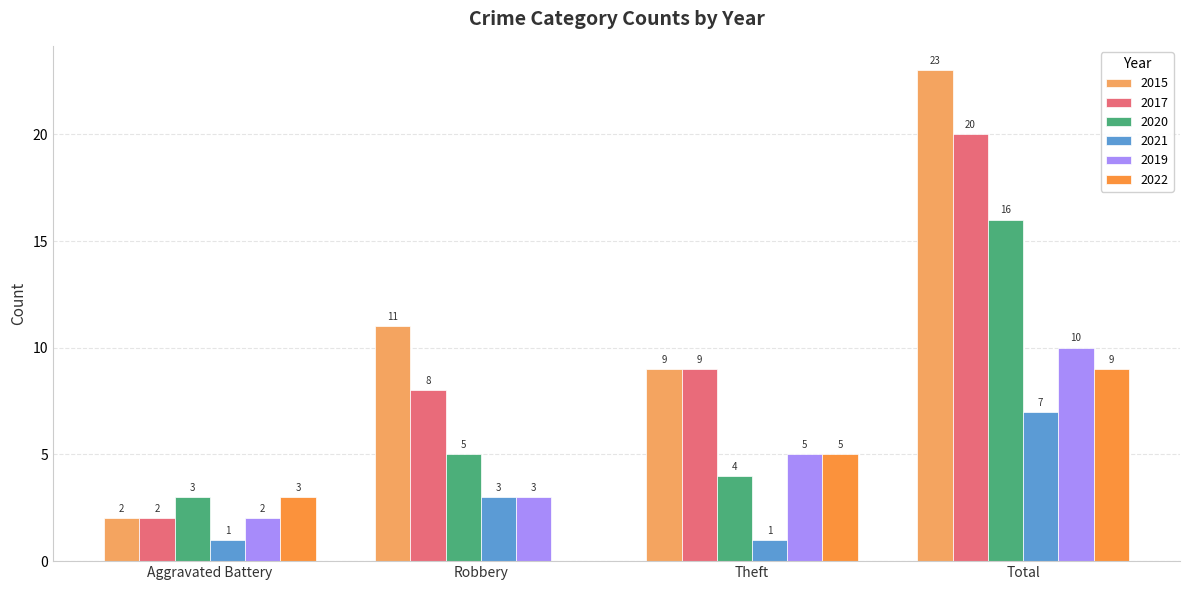

Reading left to right, list all the values displayed in this chart.

2015: Aggravated Battery=2	Robbery=11	Theft=9	Total=23
2017: Aggravated Battery=2	Robbery=8	Theft=9	Total=20
2020: Aggravated Battery=3	Robbery=5	Theft=4	Total=16
2021: Aggravated Battery=1	Robbery=3	Theft=1	Total=7
2019: Aggravated Battery=2	Robbery=3	Theft=5	Total=10
2022: Aggravated Battery=3	Robbery=0	Theft=5	Total=9